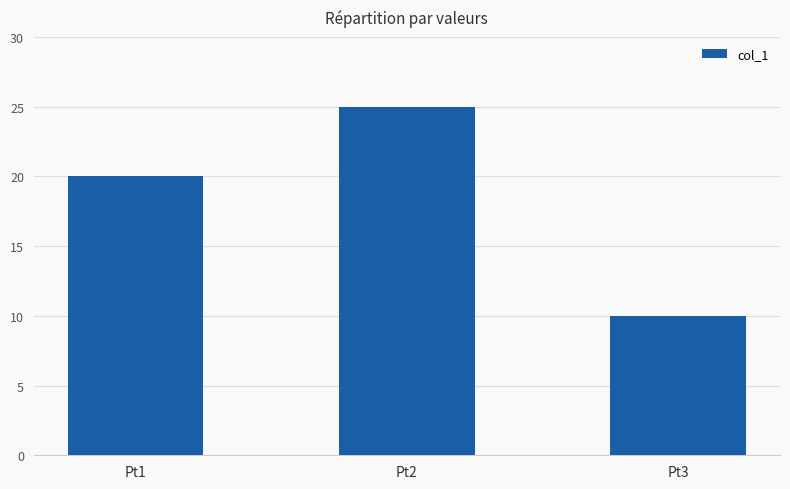

Reading left to right, list all the values displayed in this chart.

Pt1=20	Pt2=25	Pt3=10